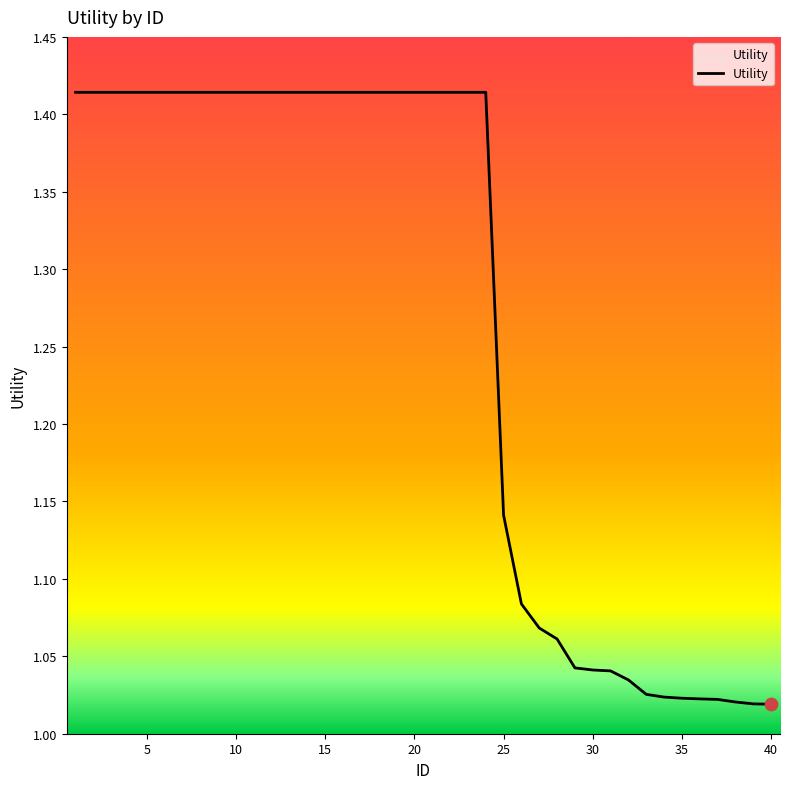

What is the difference between the maximum and minimum values?

0.4